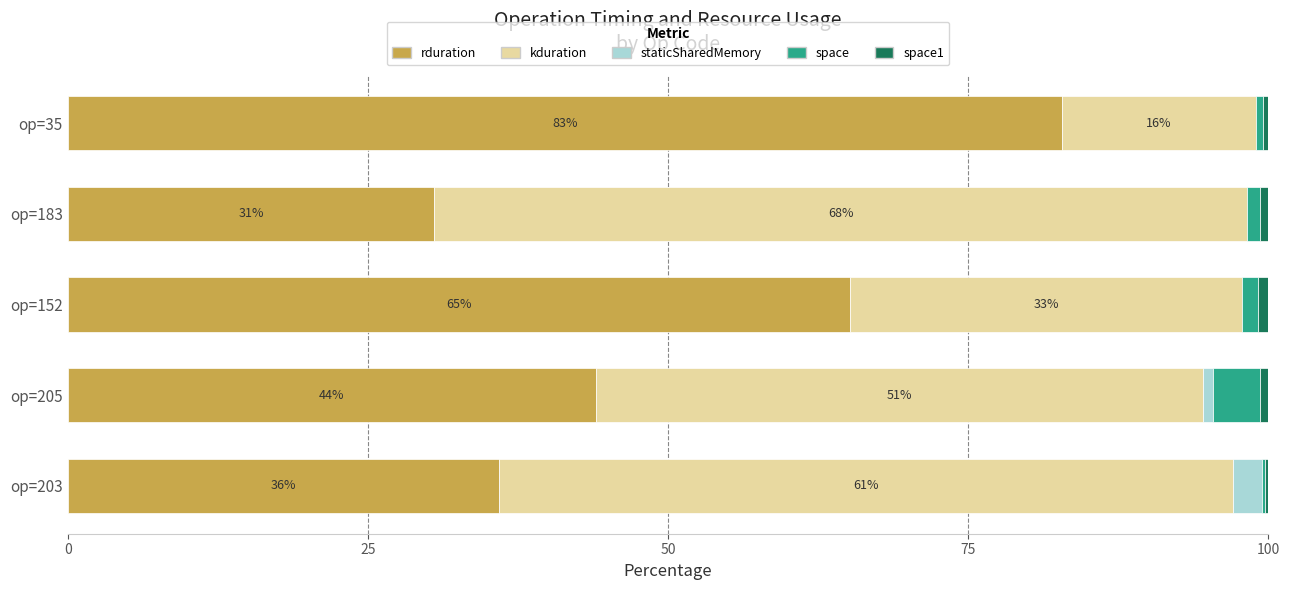

Which category has the highest value in the rduration series?

op=35